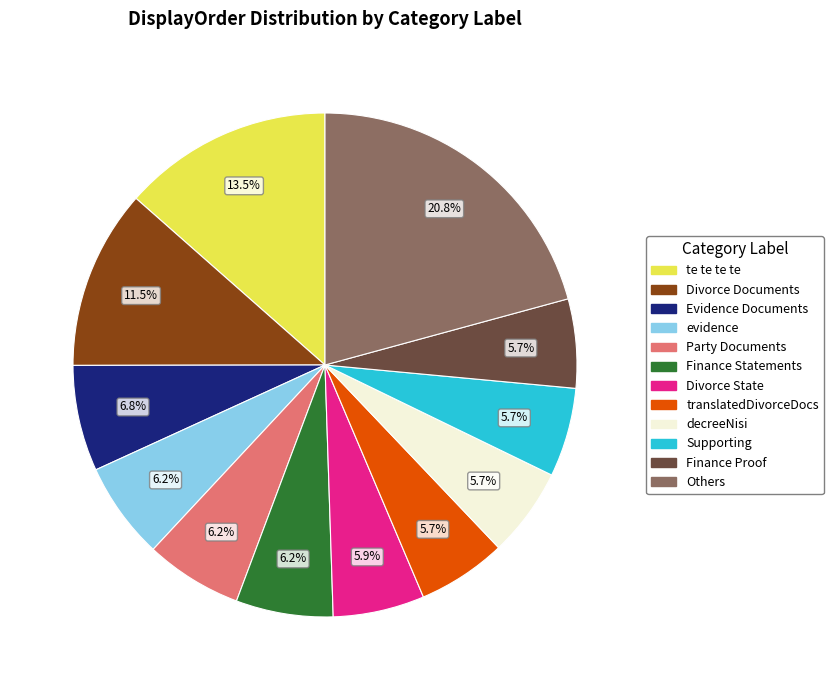

Is there any slice that represents more than half of the pie?

No